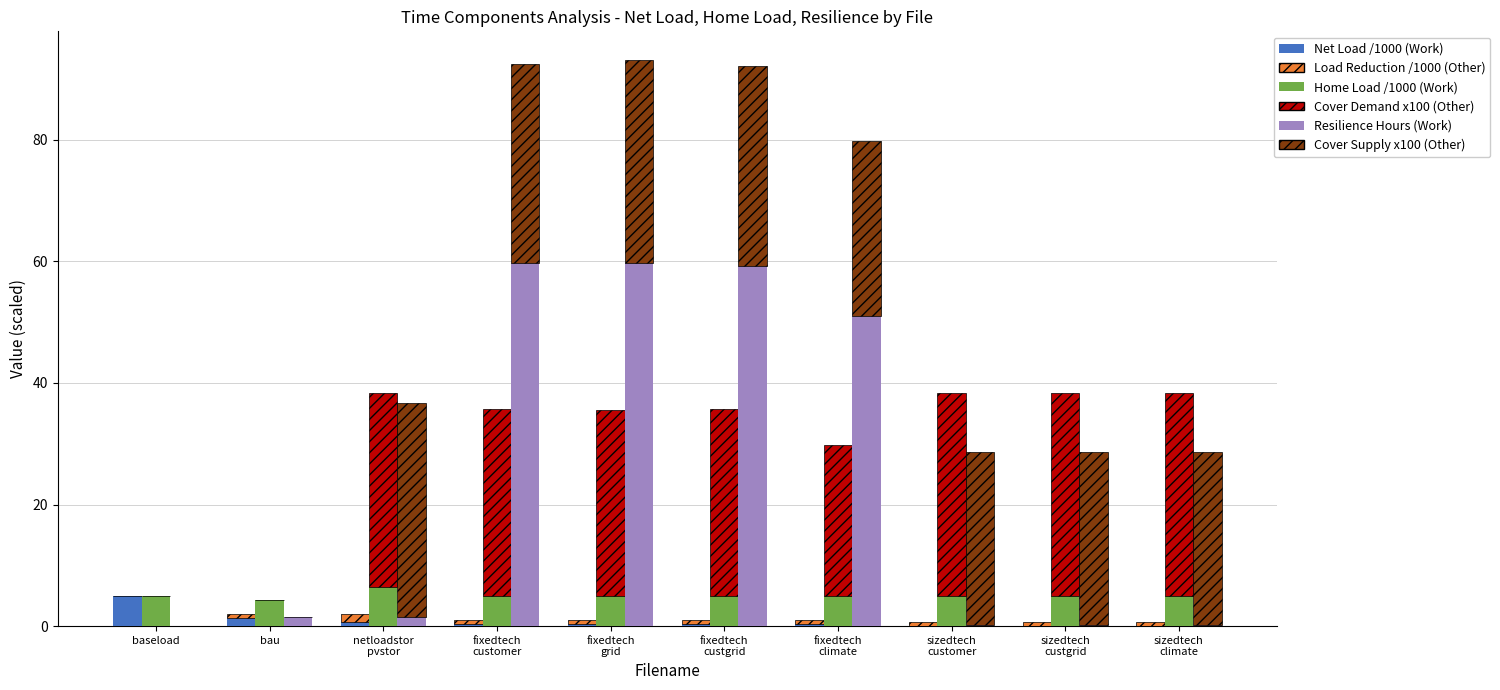

How many positive values does the Cover Supply x100 (Other) series have?

8